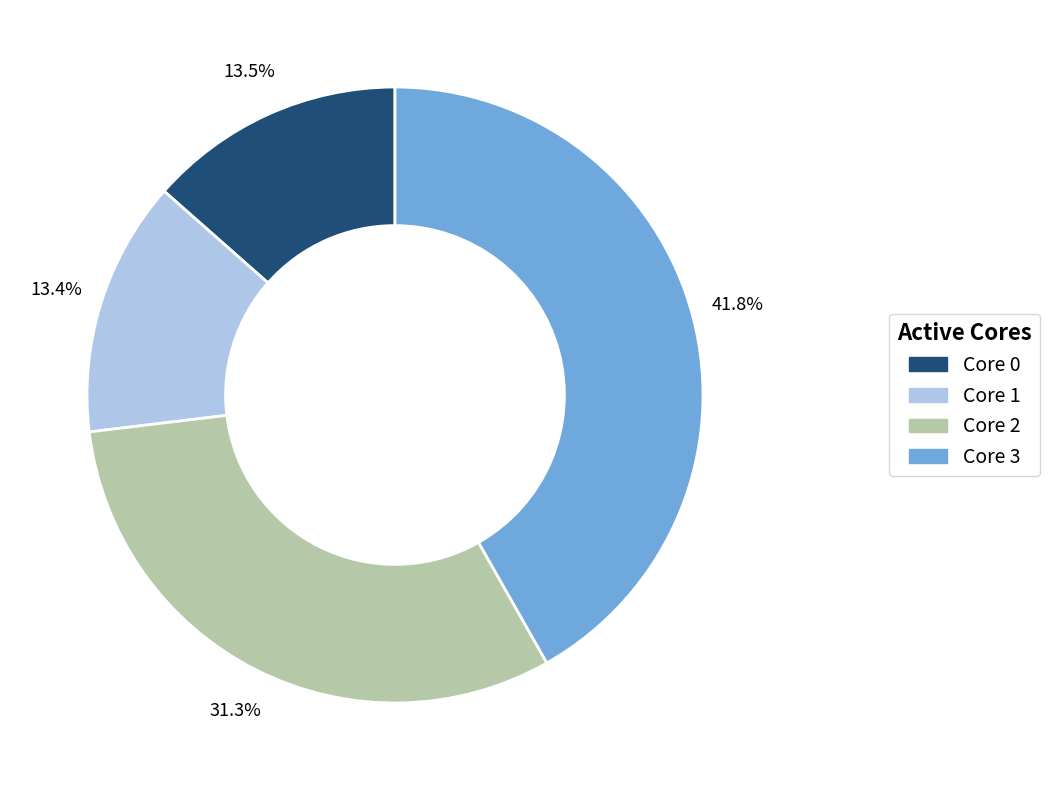

How many segments does this pie chart have?

4